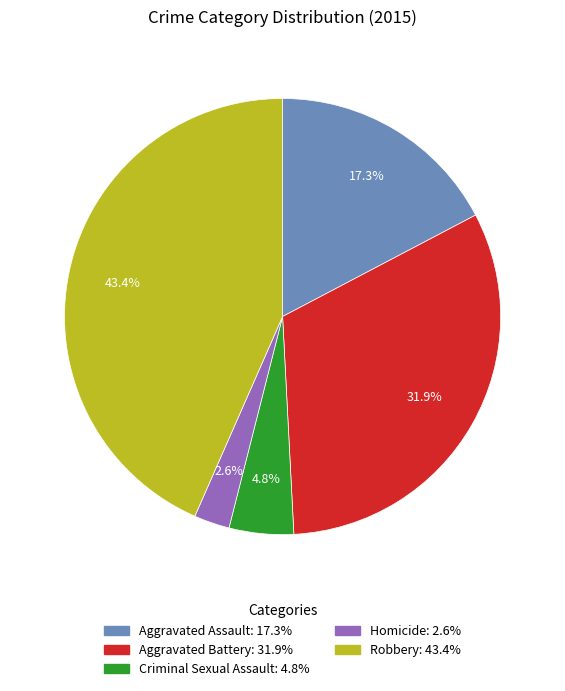

How many slices are in this pie chart?

5